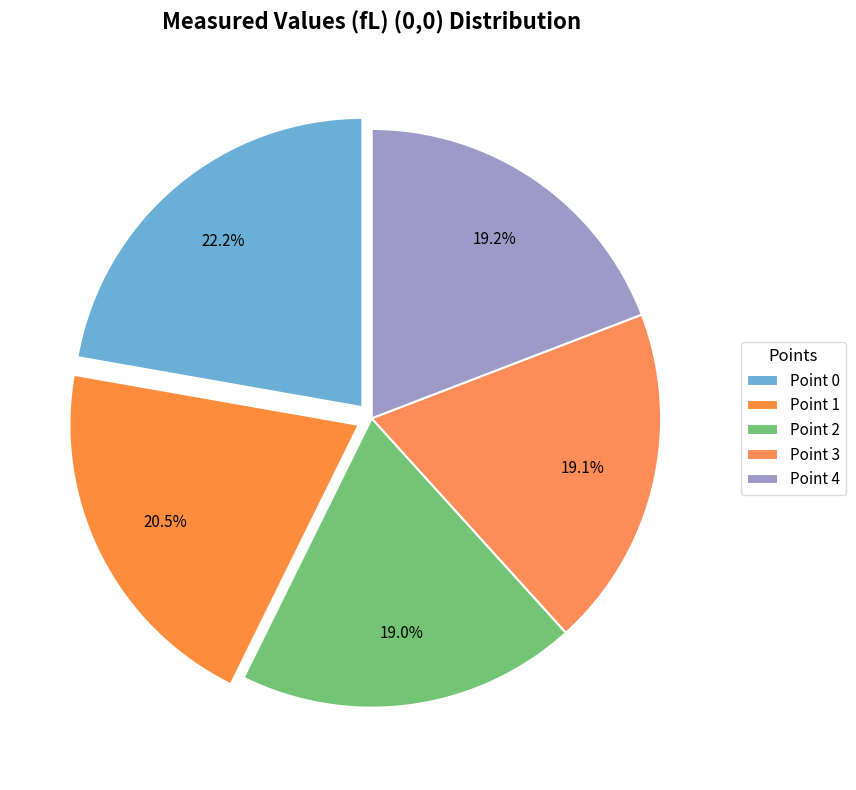

What is the change in value from Point 0 to Point 2?

-27.4